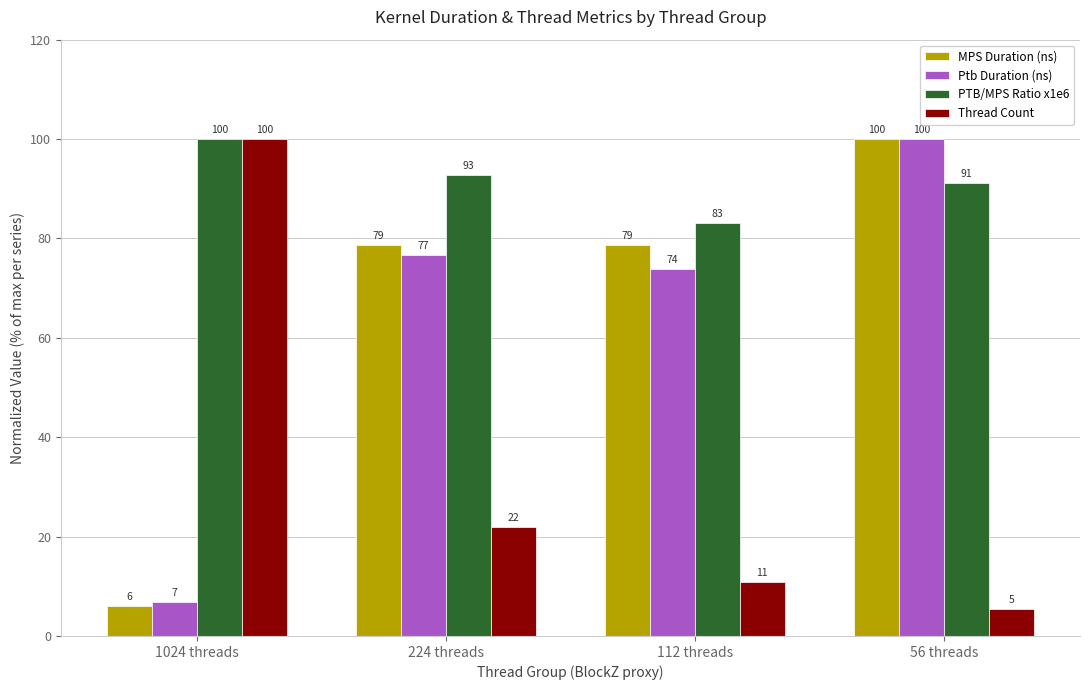

What is the total value across all series at 112 threads?

246.6